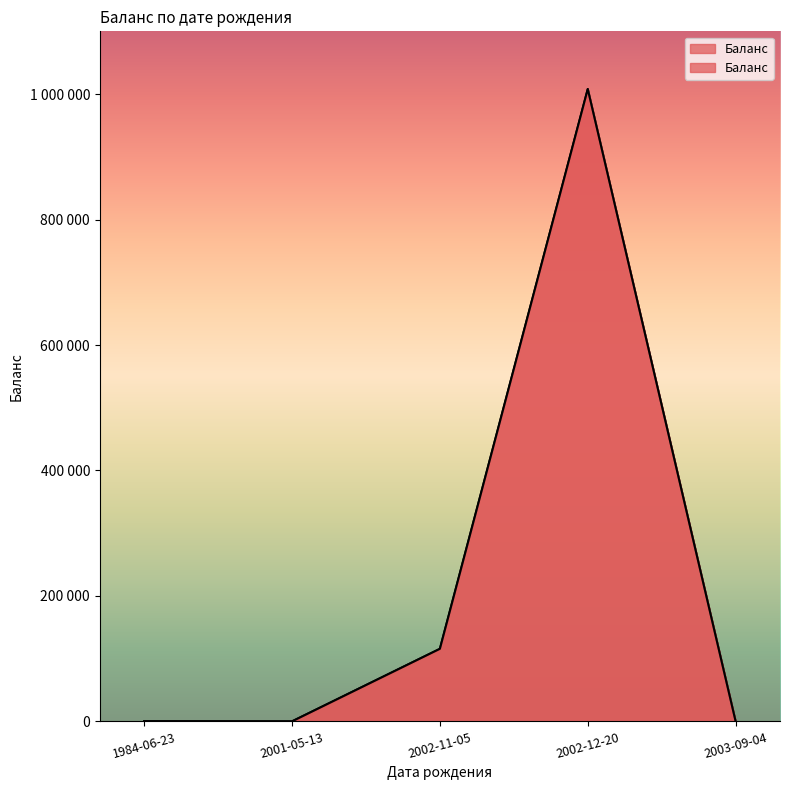

What is the difference between the maximum and minimum values?

1007980